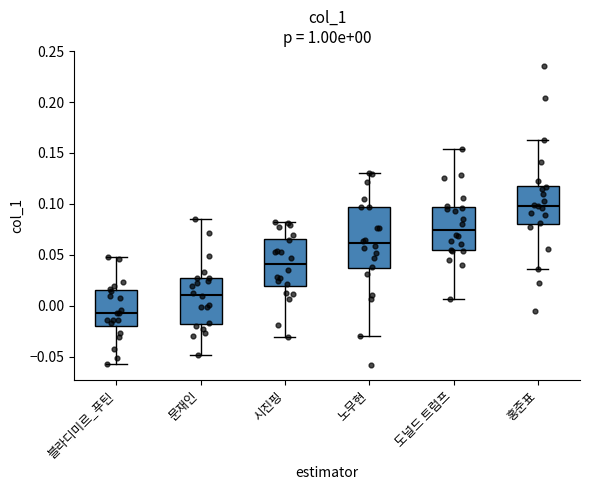

Comparing the boxes themselves (not the whiskers), which one is the tallest?

노무현